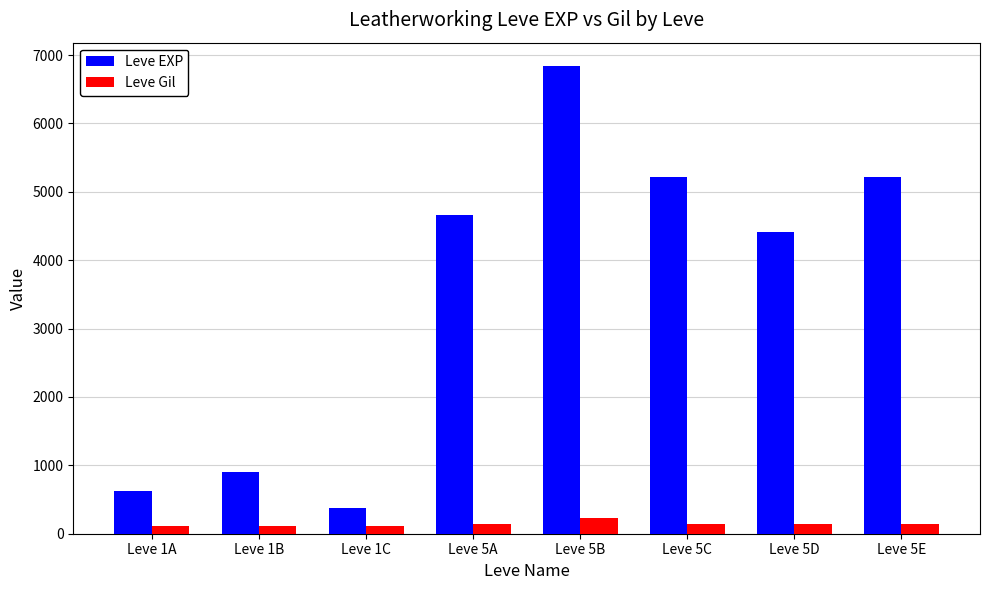

Are the bars horizontal?

No